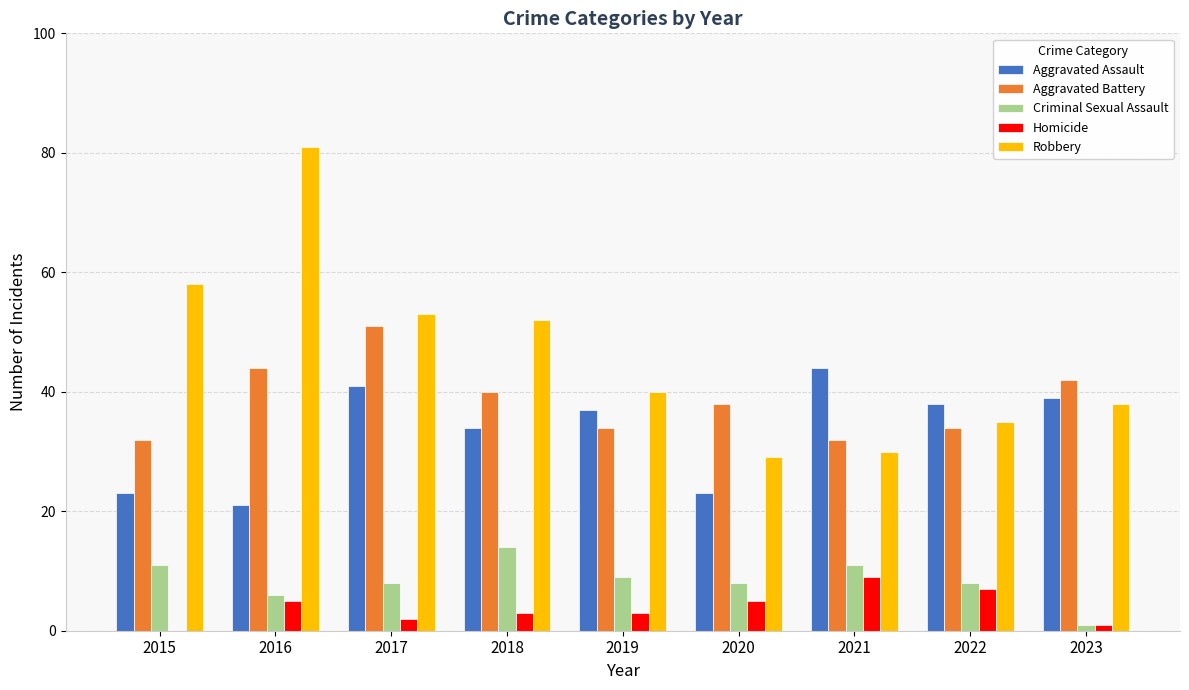

At which category does the chart reach its peak across all series?

2016